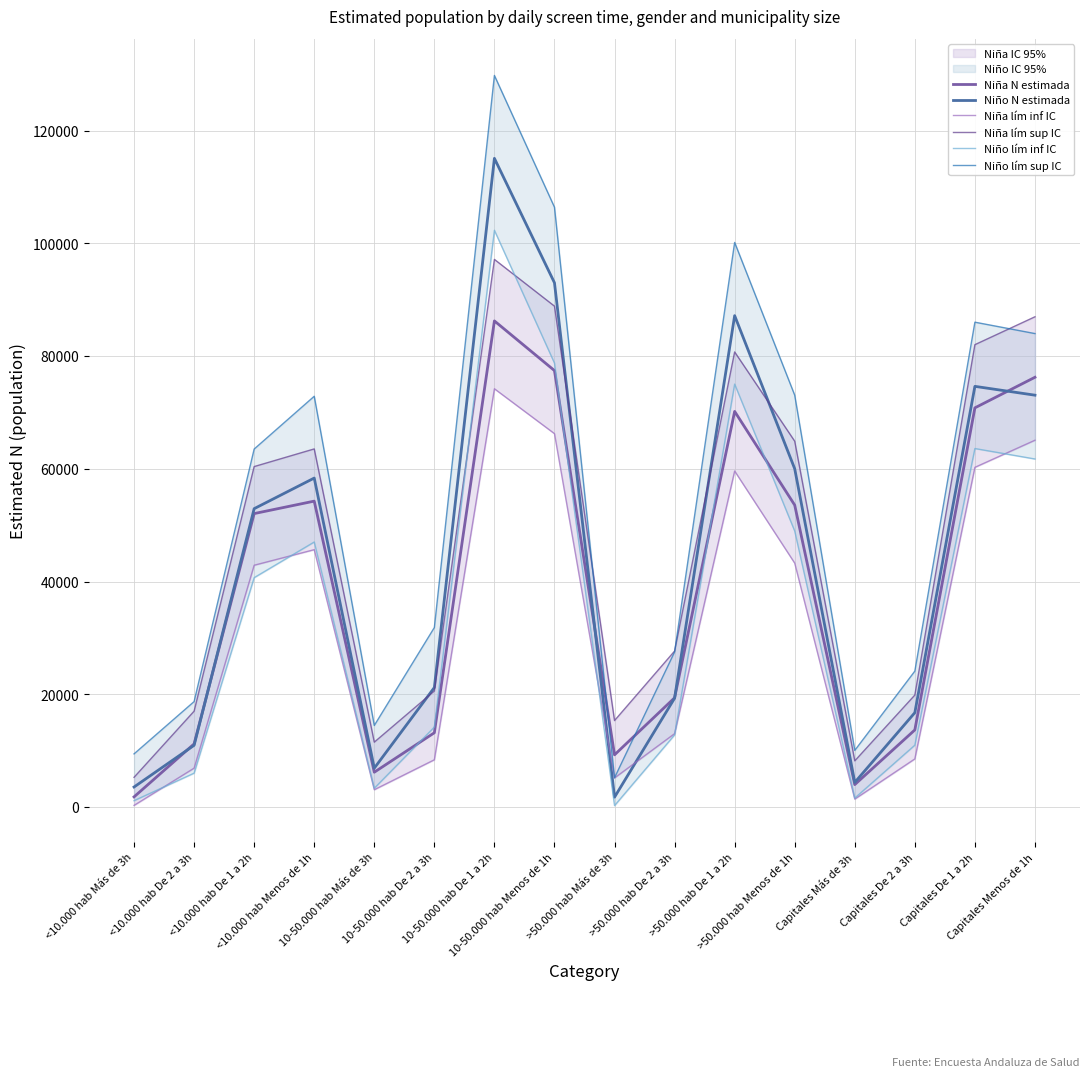

True or false: Niña lím inf IC has a value of 211 at <10.000 hab Más de 3h.

False